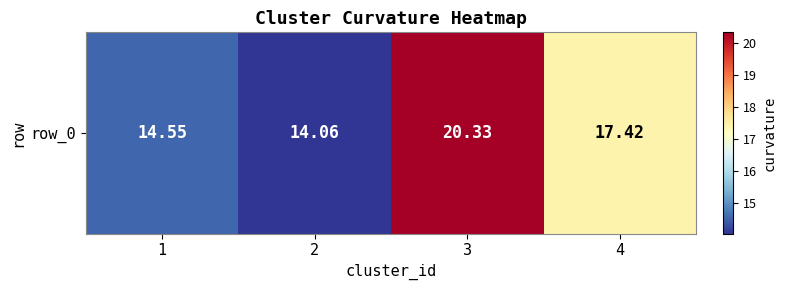

Reading left to right, transcribe all the data shown in this chart.

14.6	14.1	20.3	17.4